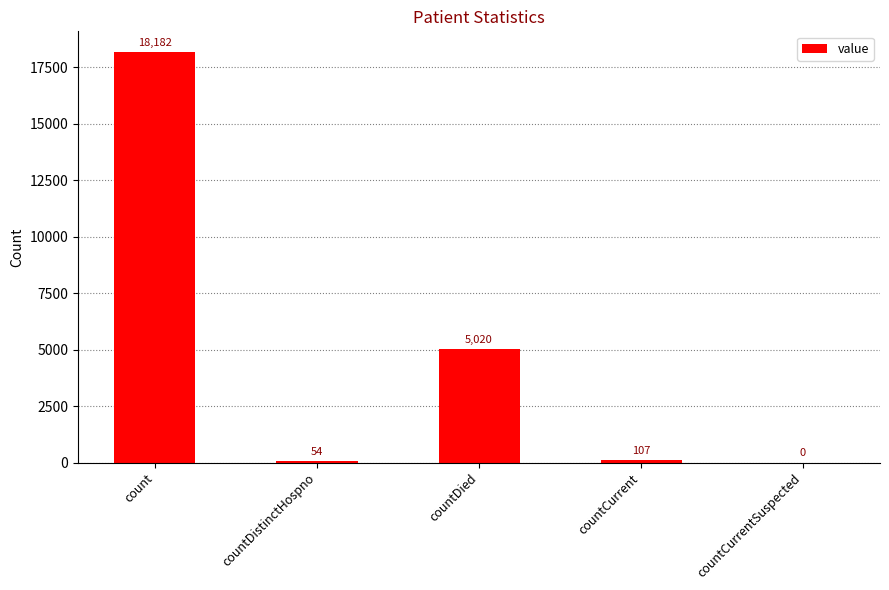

How many data points does each series have?

5